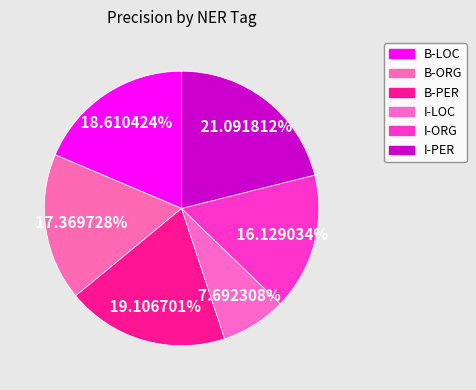

To the nearest percent, what is the difference between the I-LOC and B-PER slice percentages?

11%